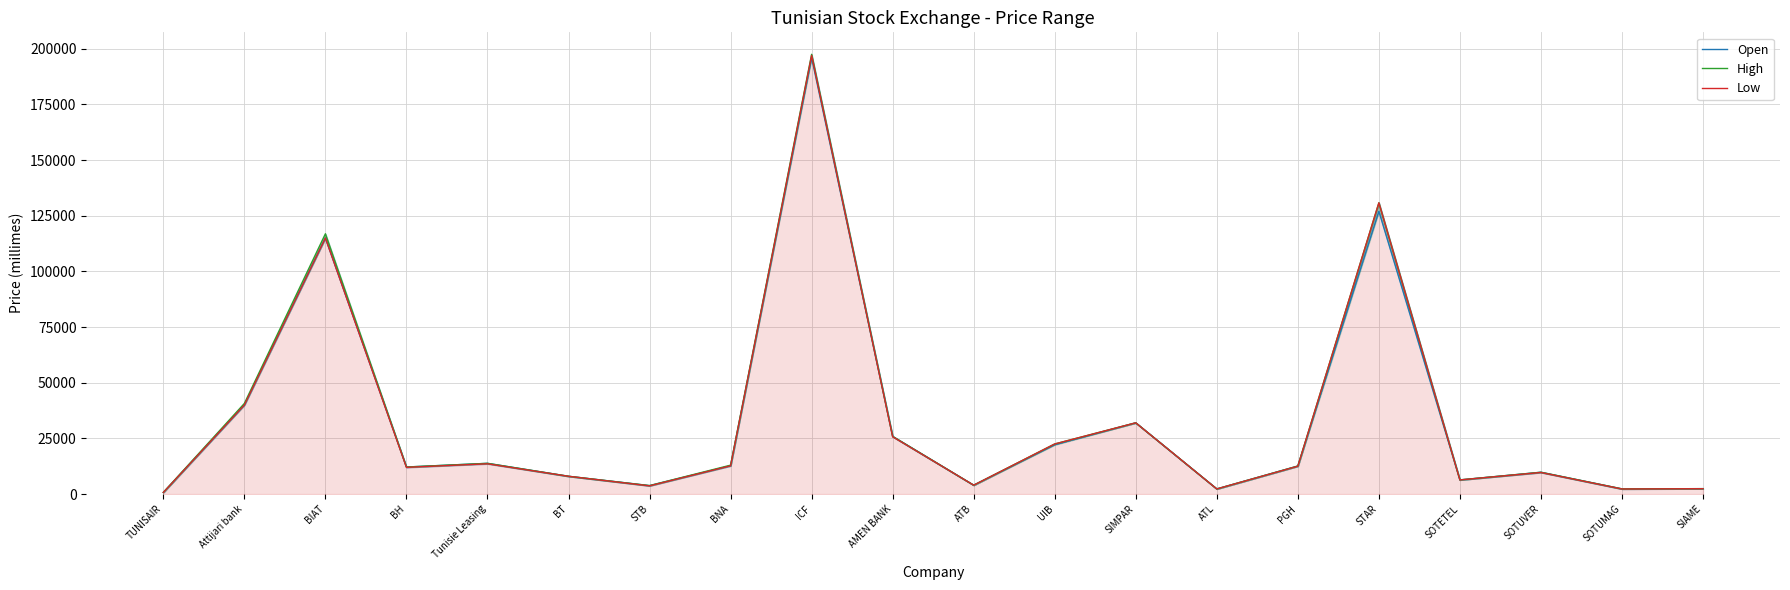

Reading right to left, list all the values displayed in this chart.

Open: SIAME=2430	SOTUMAG=2320	SOTUVER=9800	SOTETEL=6350	STAR=127000	PGH=12590	ATL=2300	SIMPAR=32000	UIB=22150	ATB=3990	AMEN BANK=25900	ICF=195990	BNA=12700	STB=3800	BT=7990	Tunisie Leasing=13800	BH=12150	BIAT=115000	Attijari bank=40000	TUNISAIR=730
High: SIAME=2430	SOTUMAG=2320	SOTUVER=9800	SOTETEL=6370	STAR=130810	PGH=12590	ATL=2300	SIMPAR=32000	UIB=22500	ATB=3980	AMEN BANK=25900	ICF=197500	BNA=12990	STB=3800	BT=7990	Tunisie Leasing=13800	BH=12150	BIAT=116900	Attijari bank=40700	TUNISAIR=740
Low: SIAME=2400	SOTUMAG=2280	SOTUVER=9690	SOTETEL=6350	STAR=130810	PGH=12520	ATL=2300	SIMPAR=32000	UIB=22500	ATB=3990	AMEN BANK=25750	ICF=197000	BNA=12700	STB=3690	BT=7980	Tunisie Leasing=13600	BH=12000	BIAT=115000	Attijari bank=40000	TUNISAIR=710